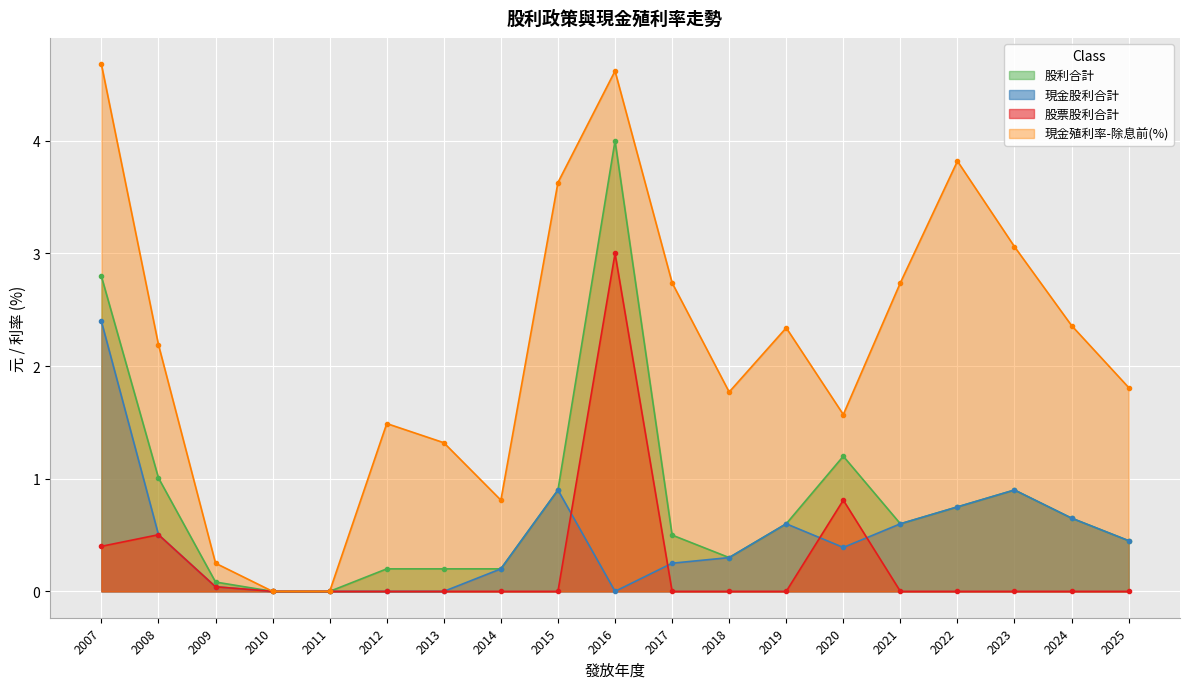

How many positive values does the 股利合計 series have?

17